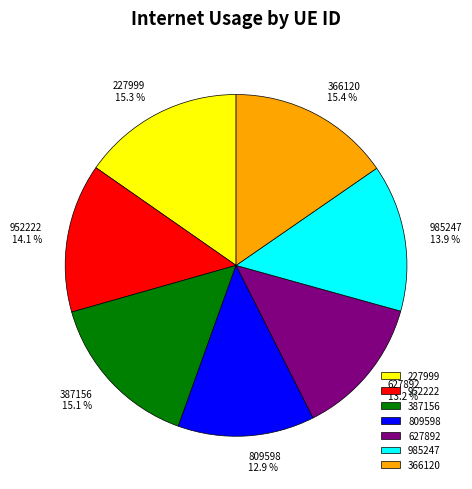

Approximately how many times larger is the value at 627892 compared to 387156?

0.9